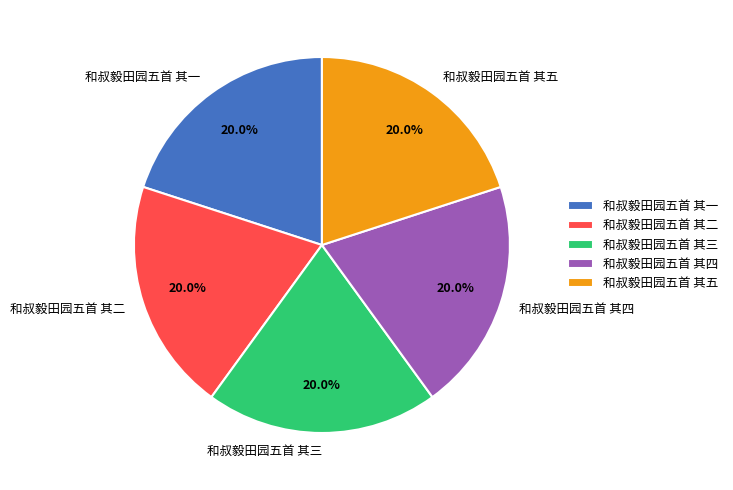

Is there any slice that represents more than half of the pie?

No